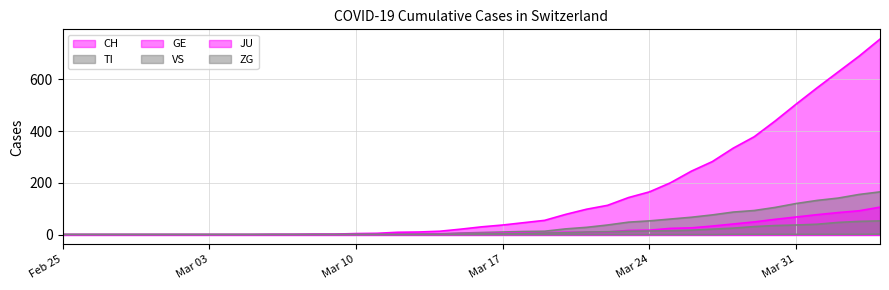

What is the difference between the maximum and second lowest values in the VS series?

53